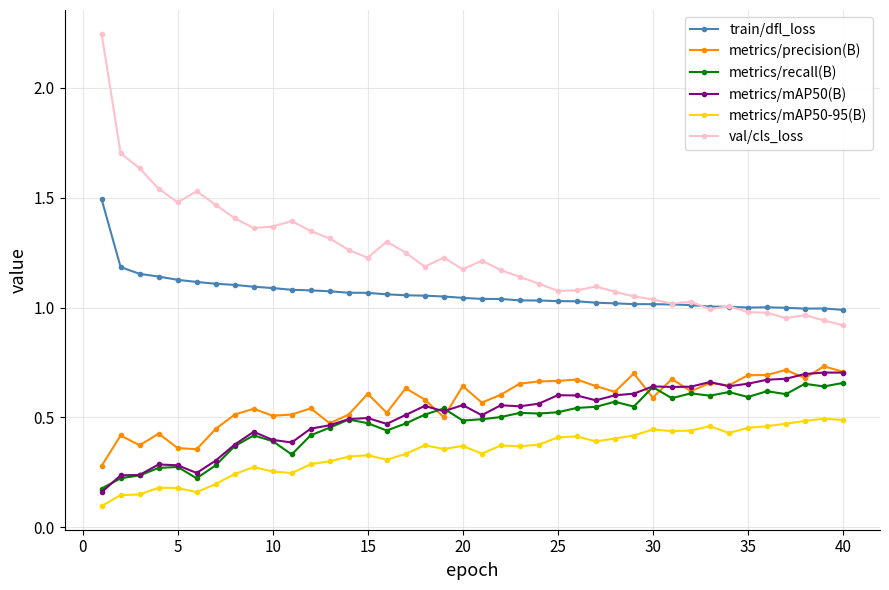

Which series has the widest spread of values?

val/cls_loss